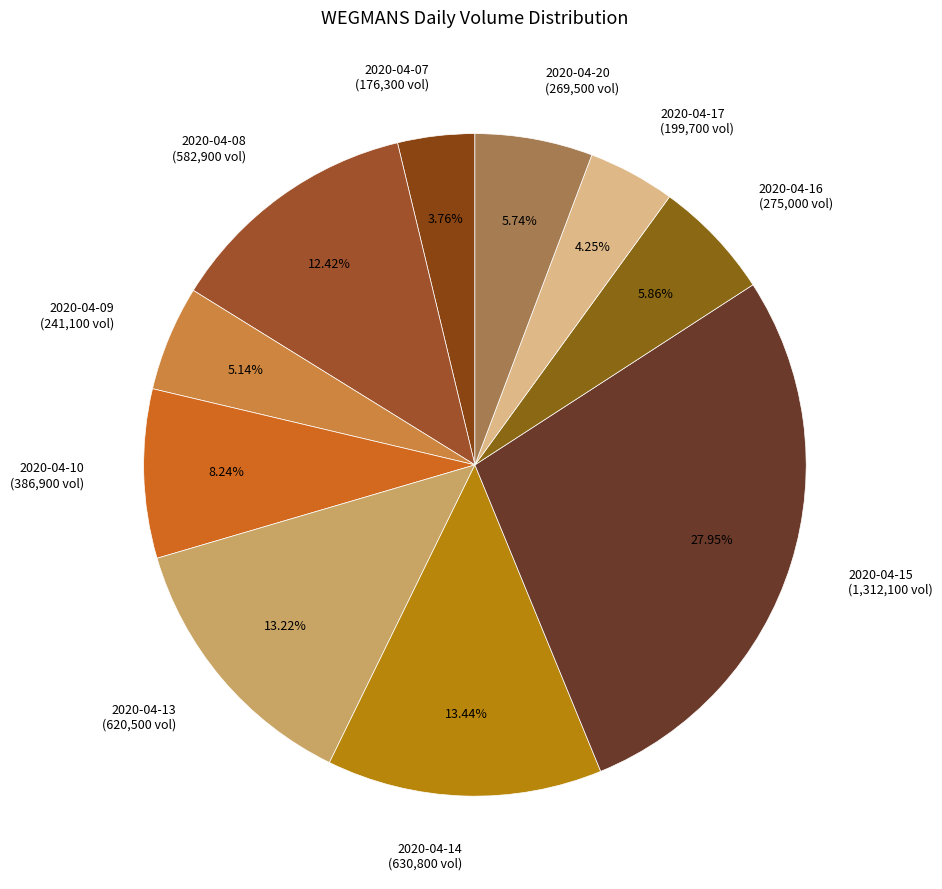

Is it true that 2020-04-13 is 13% of the pie?

True